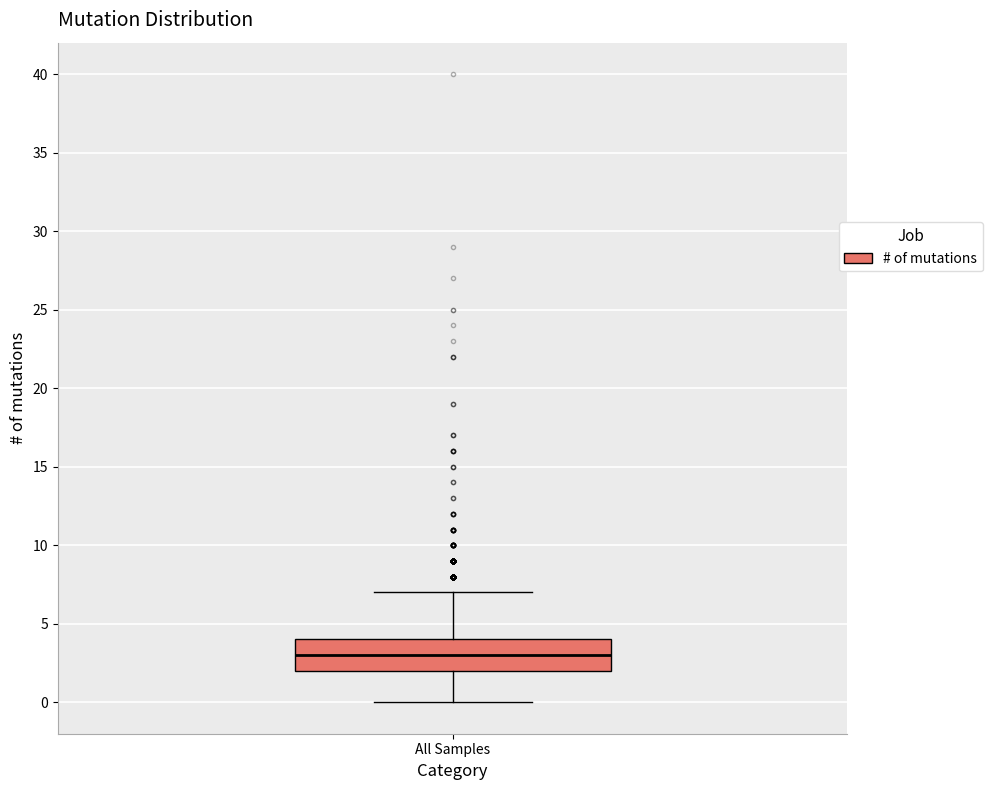

Where does the upper whisker of the box for All Samples end on the y-axis? The values are not printed on the chart, so give them approximately, as read against the axis.

7